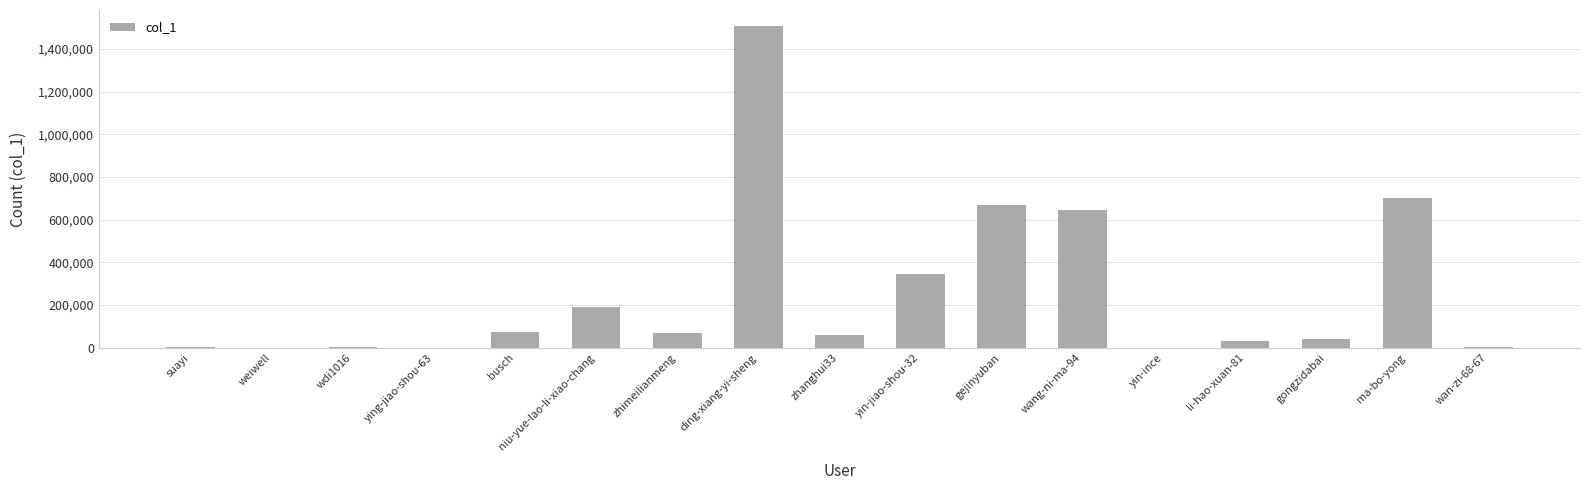

What is the sum of all values?

4344631